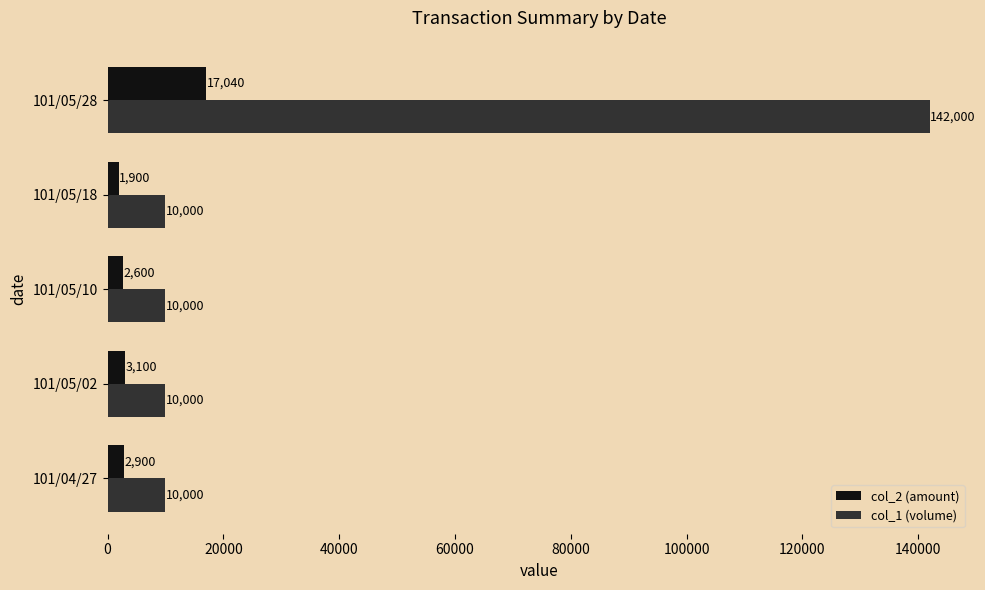

What are all the series names shown in the legend?

col_2 (amount), col_1 (volume)